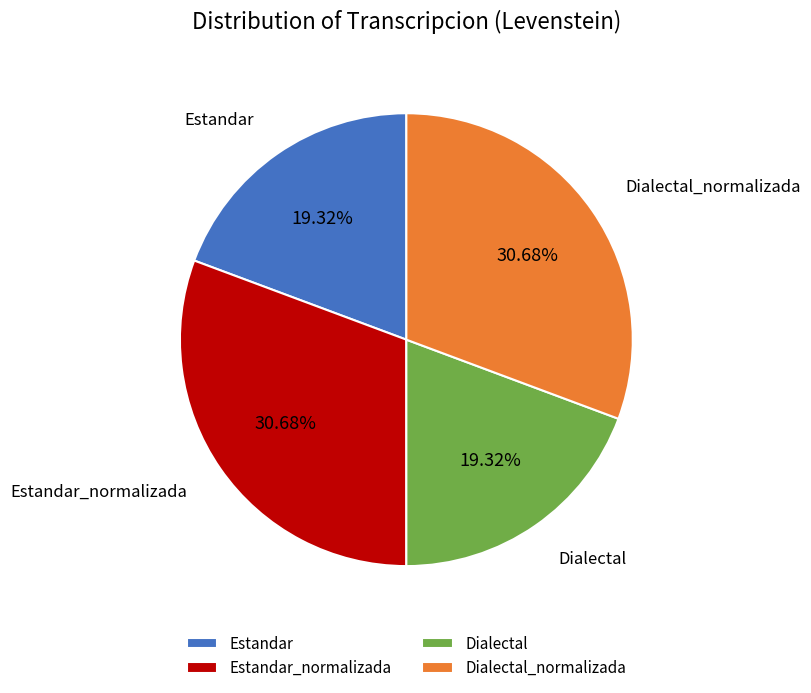

True or false: Estandar_normalizada accounts for 25% of the total.

False